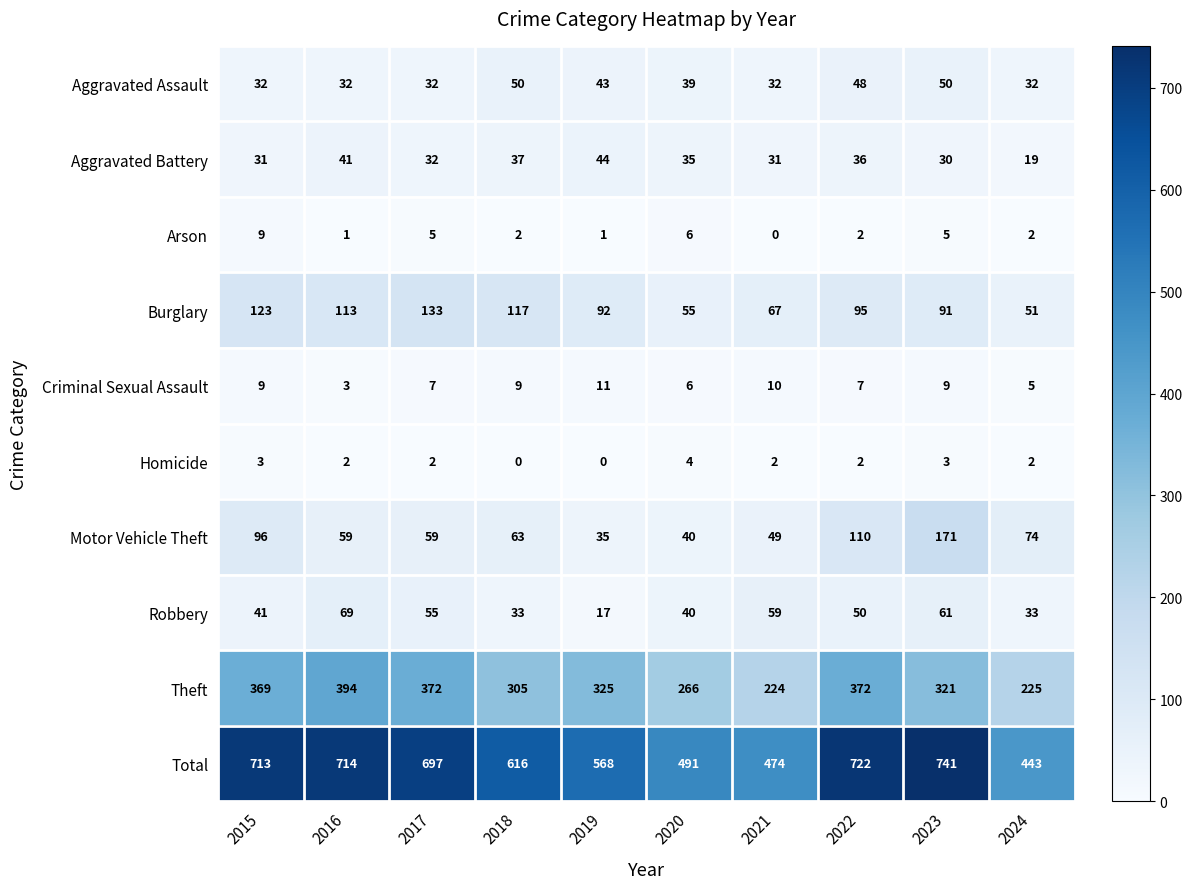

True or false: Theft has a value of 394 at 2016.

True